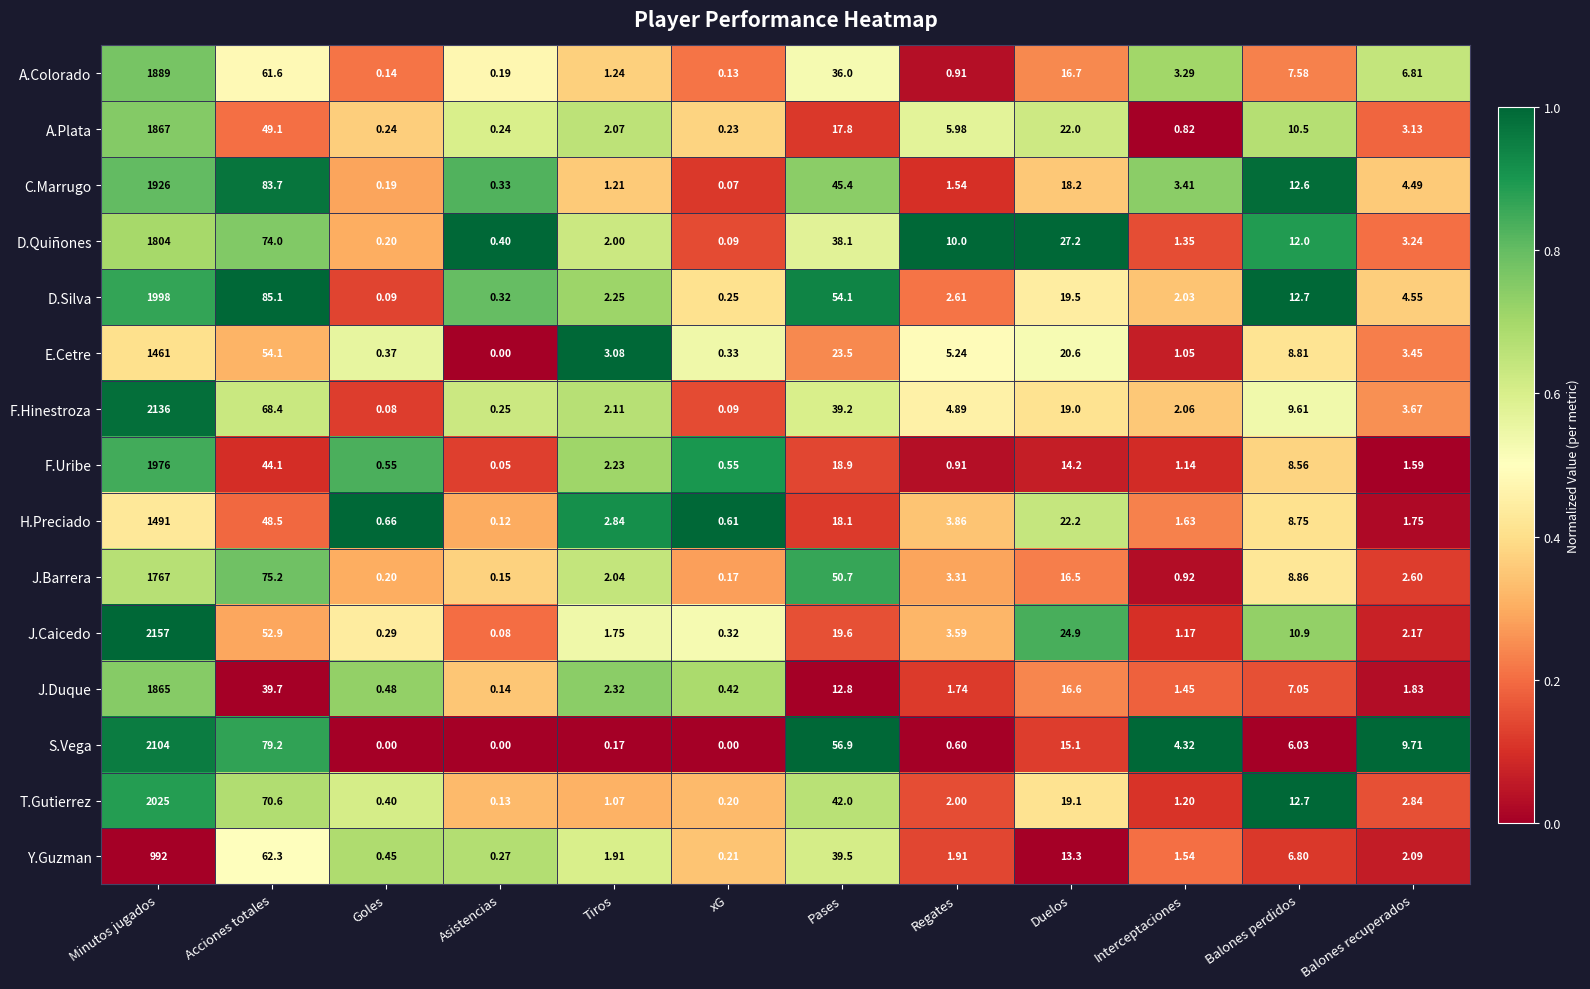

At Balones recuperados, list the series in order from largest to smallest.

S.Vega, A.Colorado, D.Silva, C.Marrugo, F.Hinestroza, E.Cetre, D.Quiñones, A.Plata, T.Gutierrez, J.Barrera, J.Caicedo, Y.Guzman, J.Duque, H.Preciado, F.Uribe